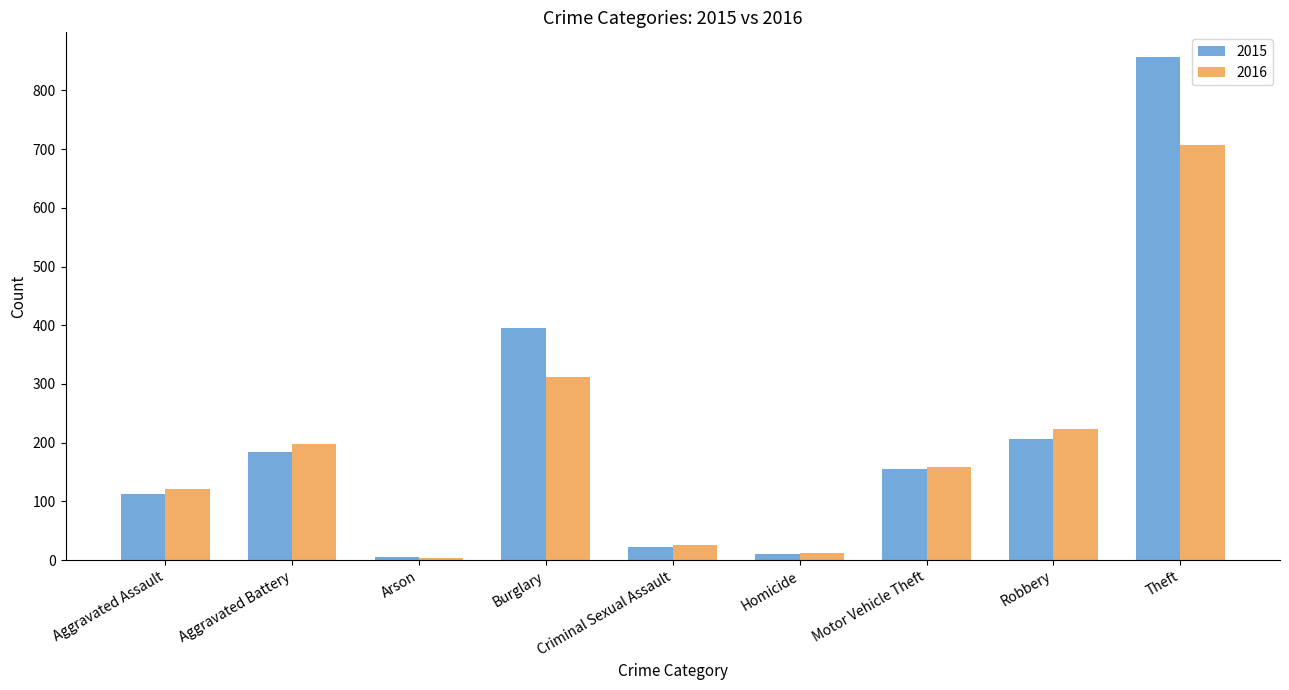

How many categories are shown in the chart?

9